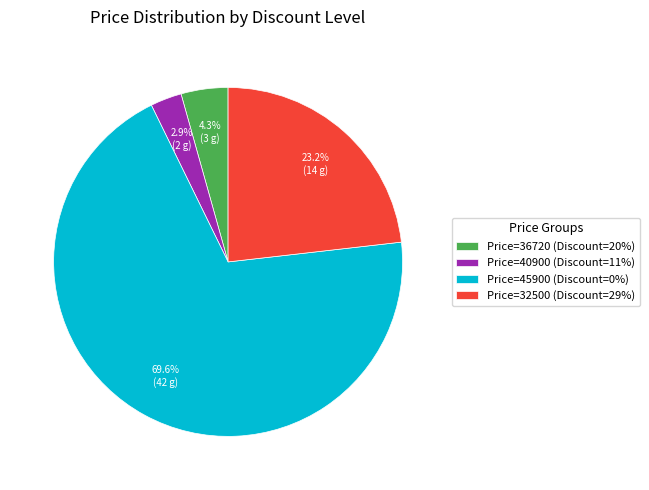

Does any single category account for the majority?

Yes